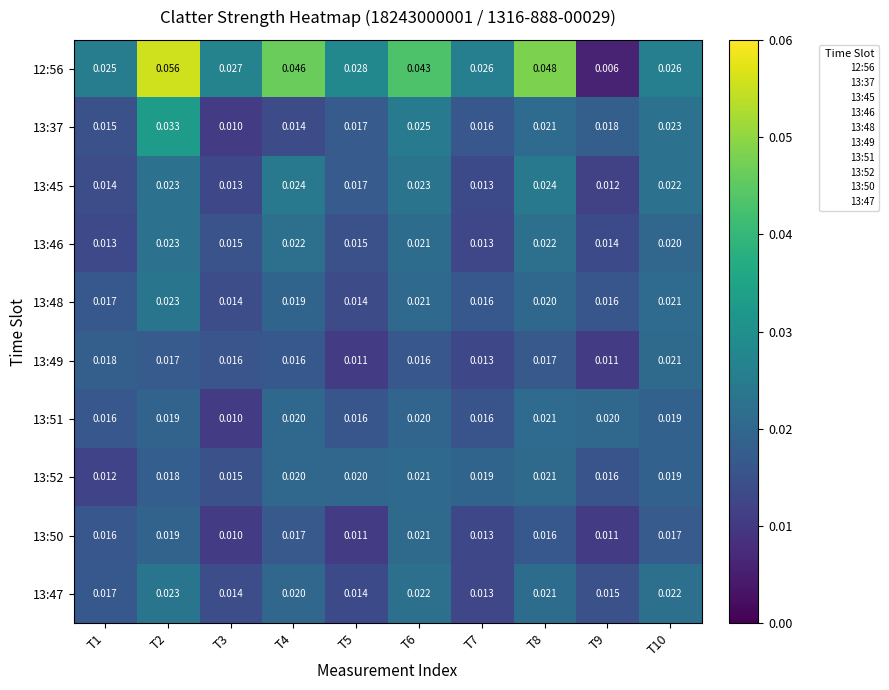

What is the total value across all series at T2?

0.3